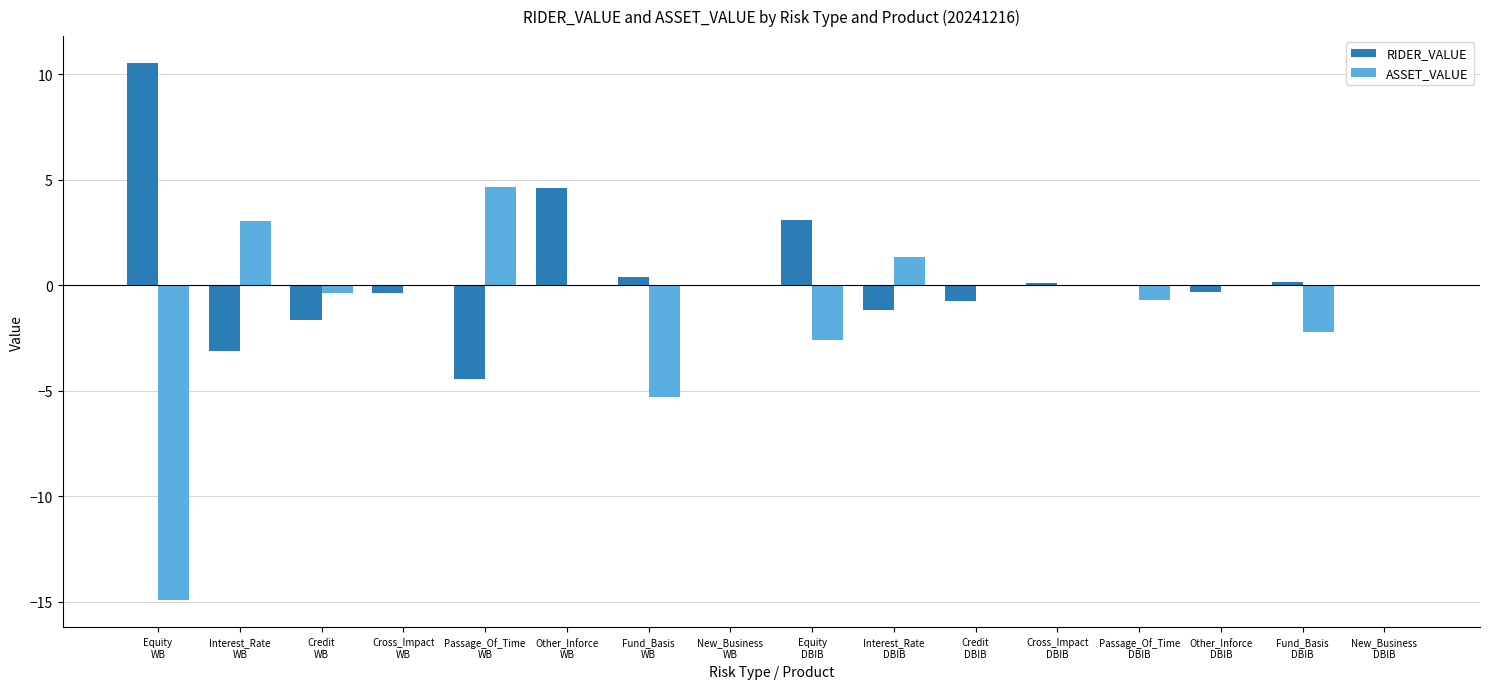

Are the bars grouped side by side (vs. stacked)?

Yes